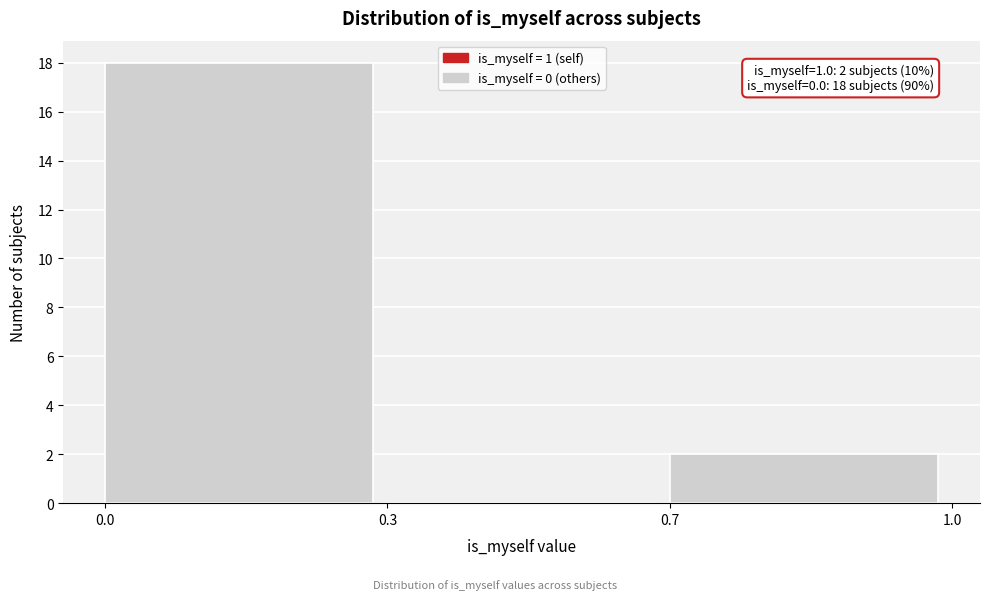

Reading left to right, transcribe all the data shown in this chart.

0.0=18	0.3=0	0.7=2